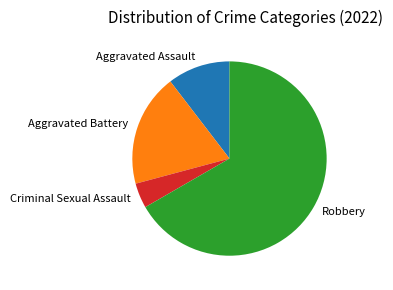

Rank the categories by value from lowest to highest.

Criminal Sexual Assault, Aggravated Assault, Aggravated Battery, Robbery